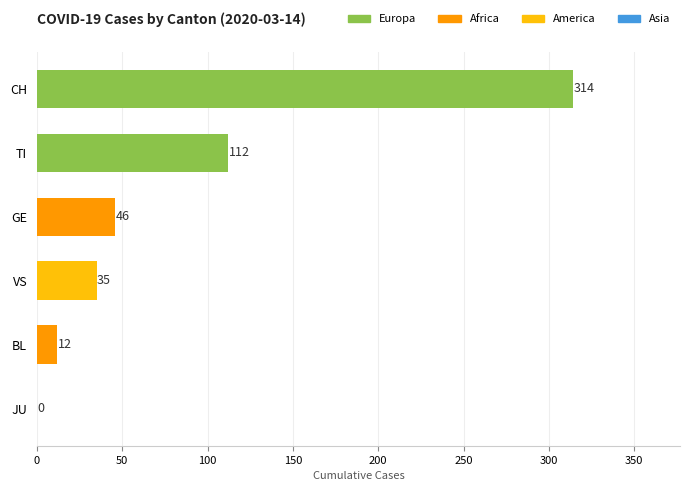

The value at CH is 76. True or false?

False